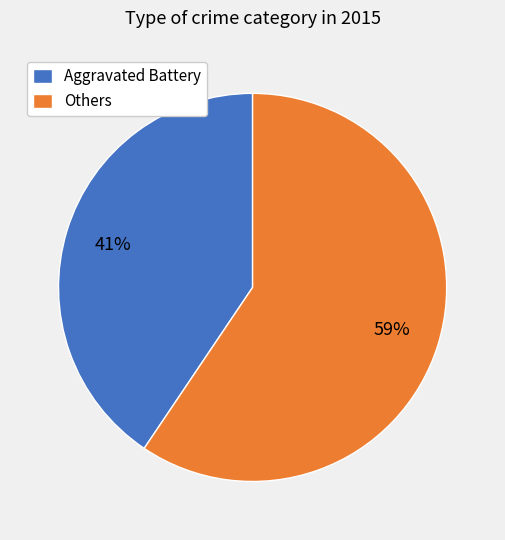

To the nearest percent, what is the average slice percentage?

50%